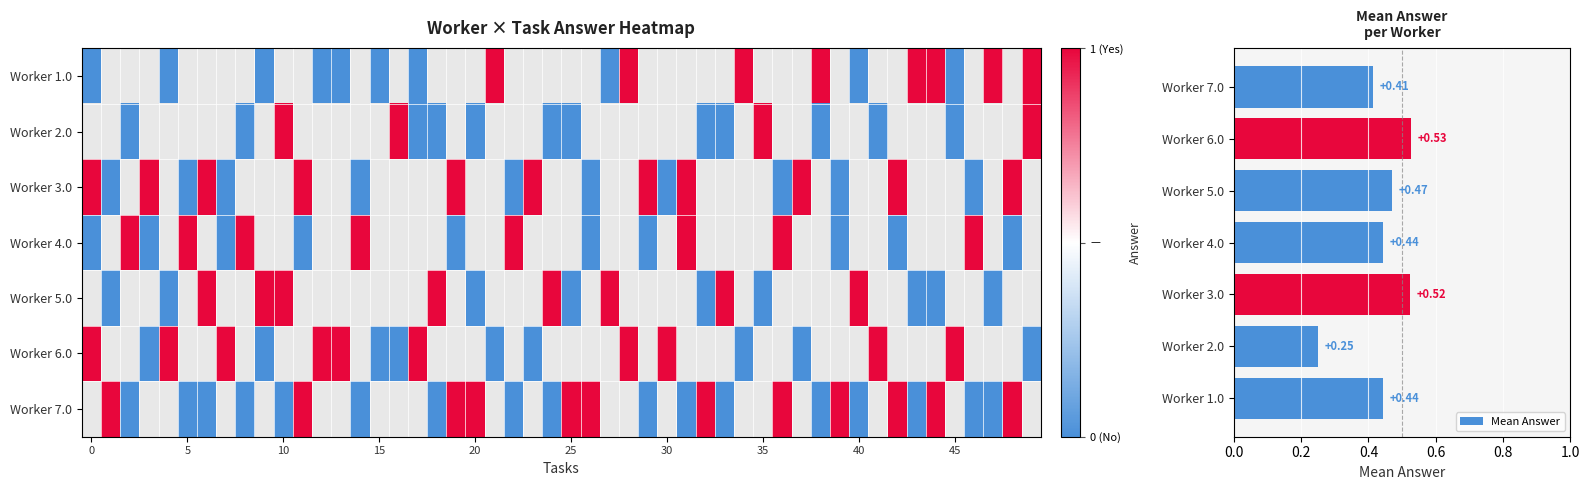

What is the maximum value for 7.0?

1